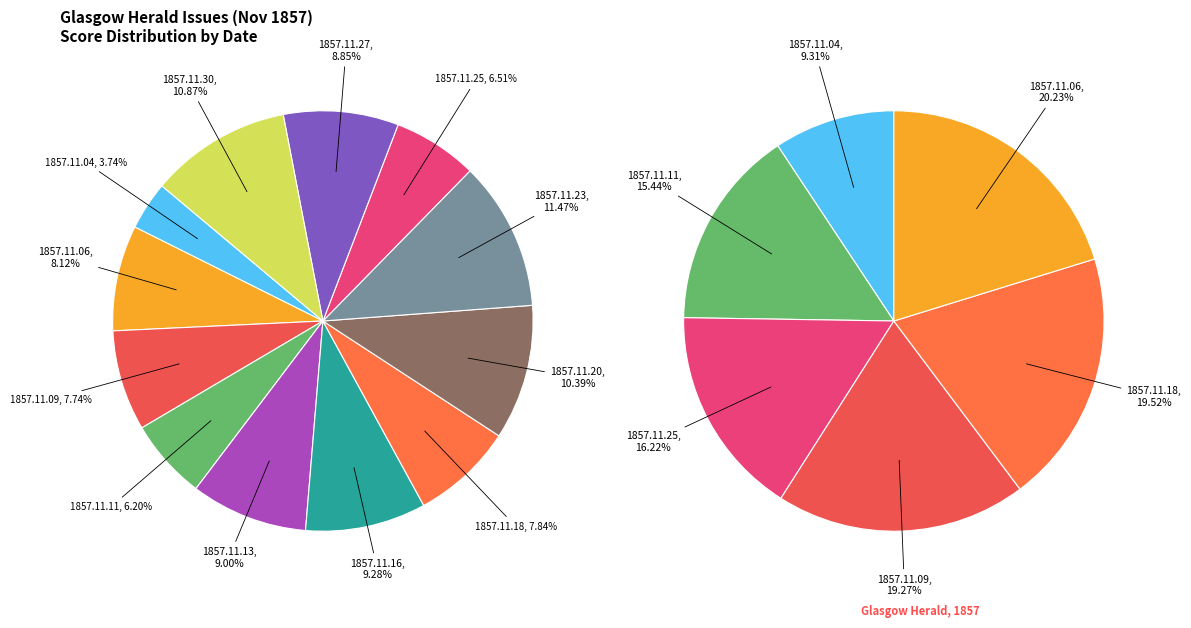

To the nearest percent, what percentage of the pie is 1857.11.23?

11%